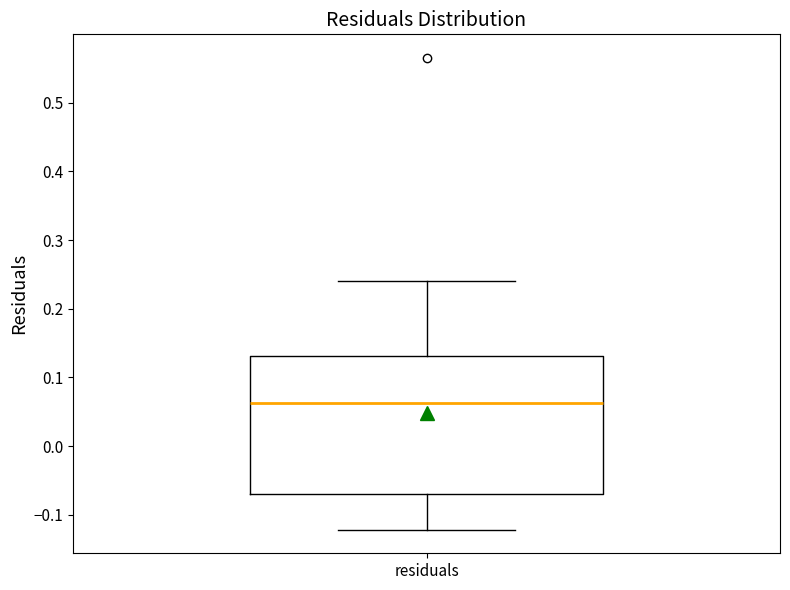

Transcribe this box plot: give where the median line is, the range the box spans, and where the two whiskers end, as read against the y-axis. The values are not printed on the chart, so give them approximately, as read against the axis.

median 0.06, box -0.07 to 0.13, whiskers -0.12 to 0.24